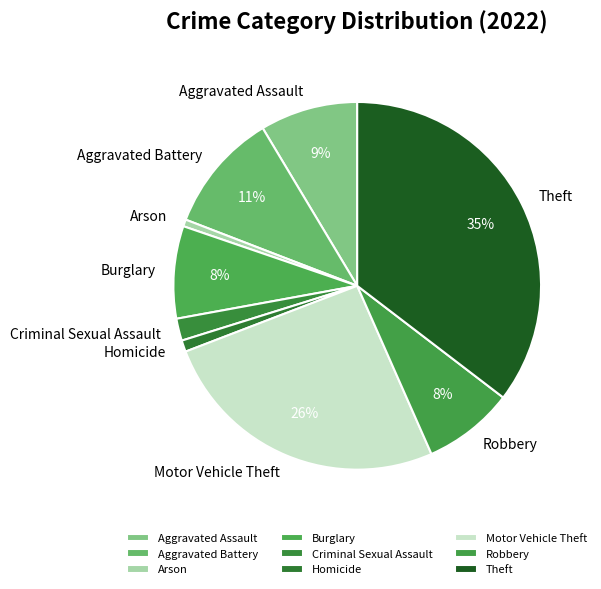

How many segments does this pie chart have?

9